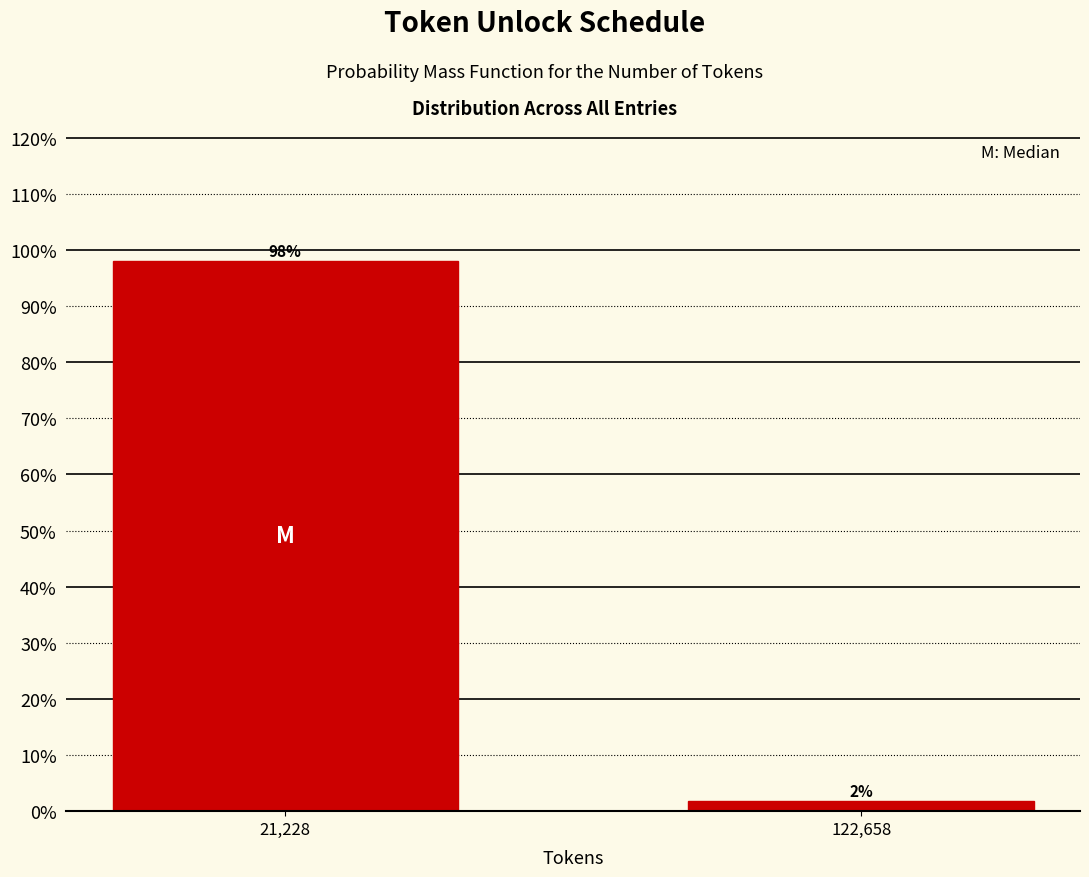

List the labels in order of value, smallest first.

122,658, 21,228